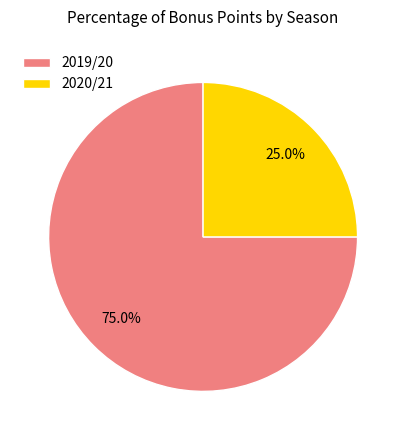

Which category has the smallest portion of the pie?

2020/21